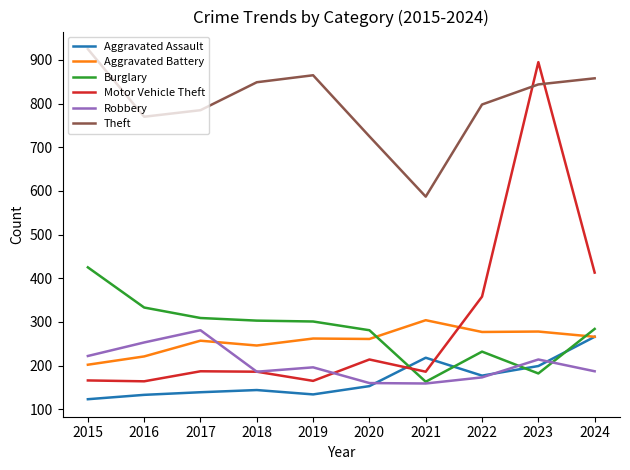

At which category is the sum across all series the highest?

2023